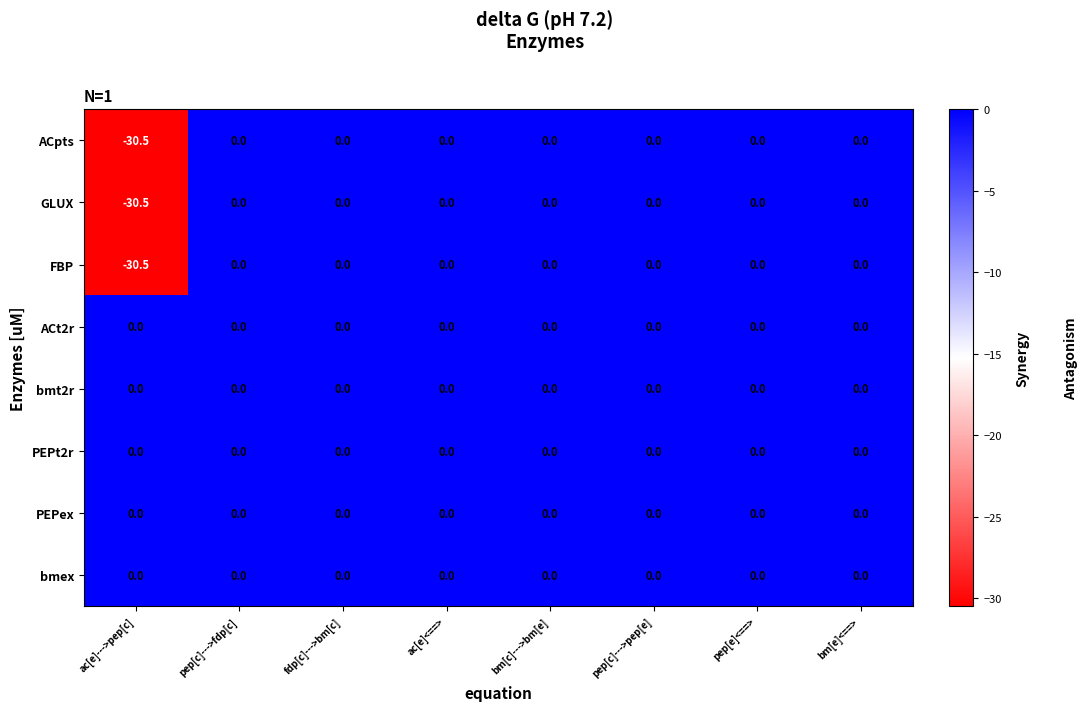

Count the number of categories in the chart.

8